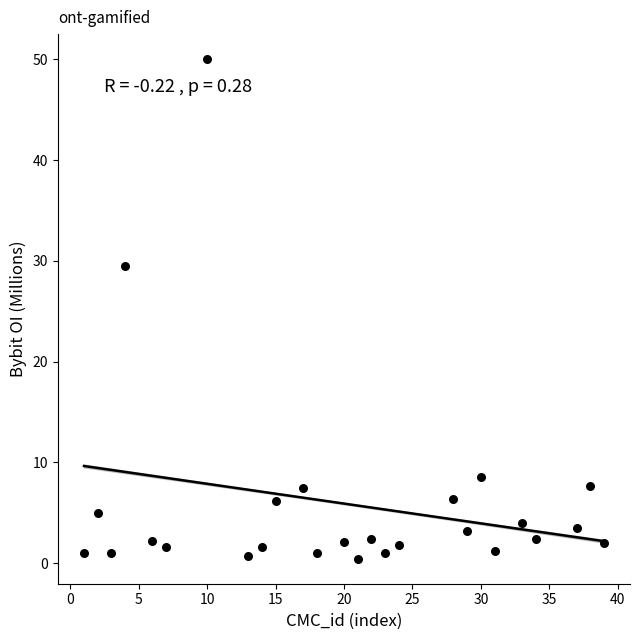

What is the range of X values (max minus min)?

38.0